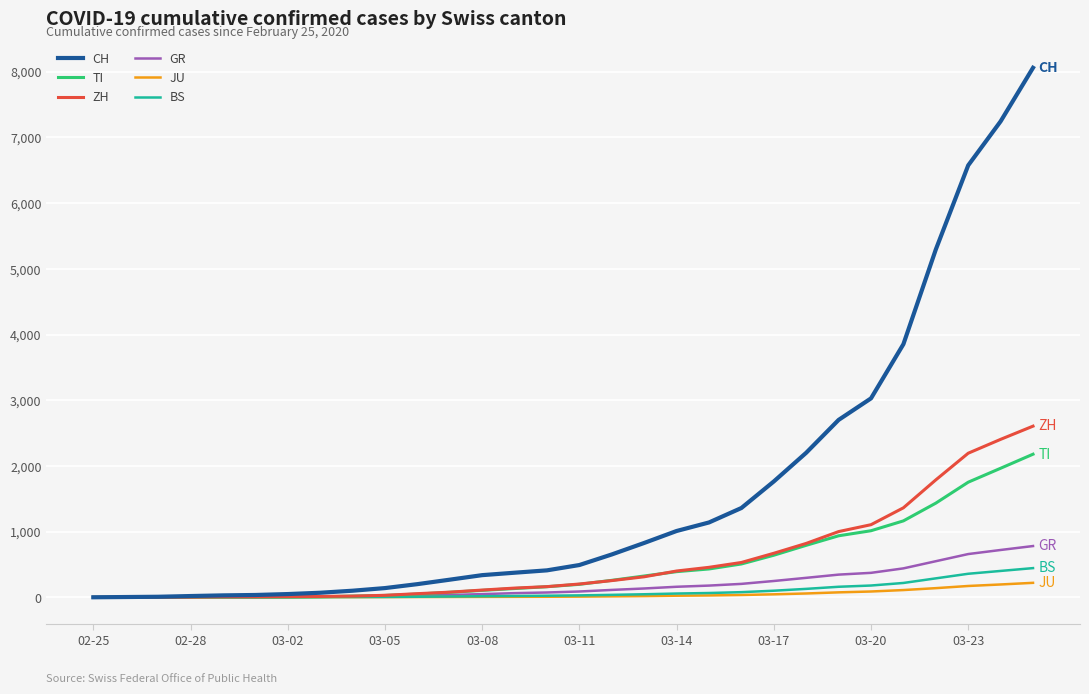

What is the highest value of the JU series?

220